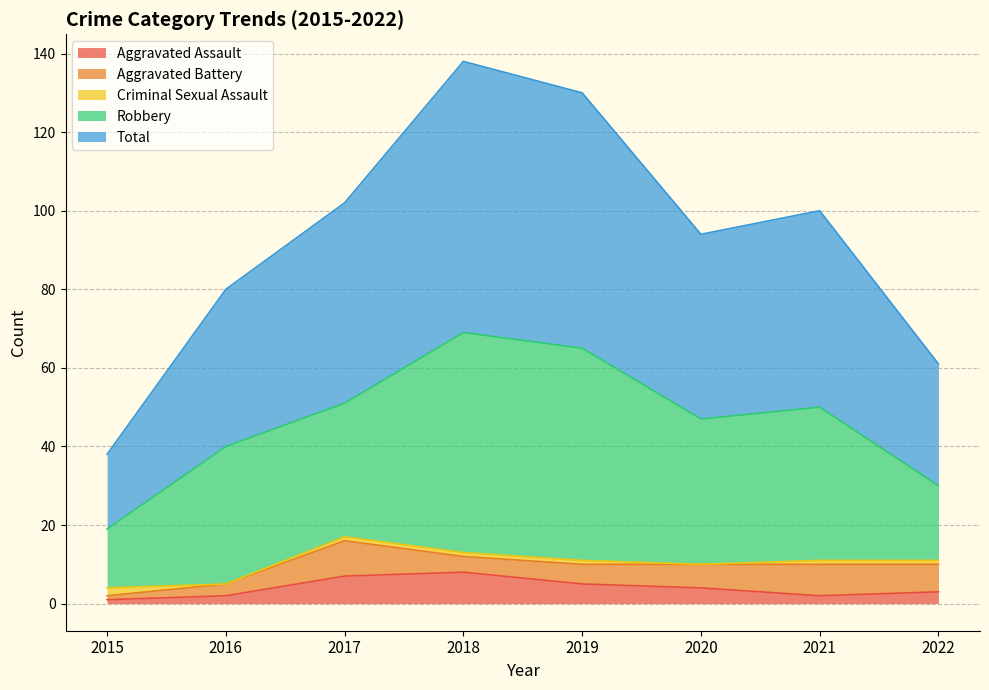

List the labels in order of Aggravated Battery value, smallest first.

2015, 2016, 2018, 2019, 2020, 2022, 2021, 2017